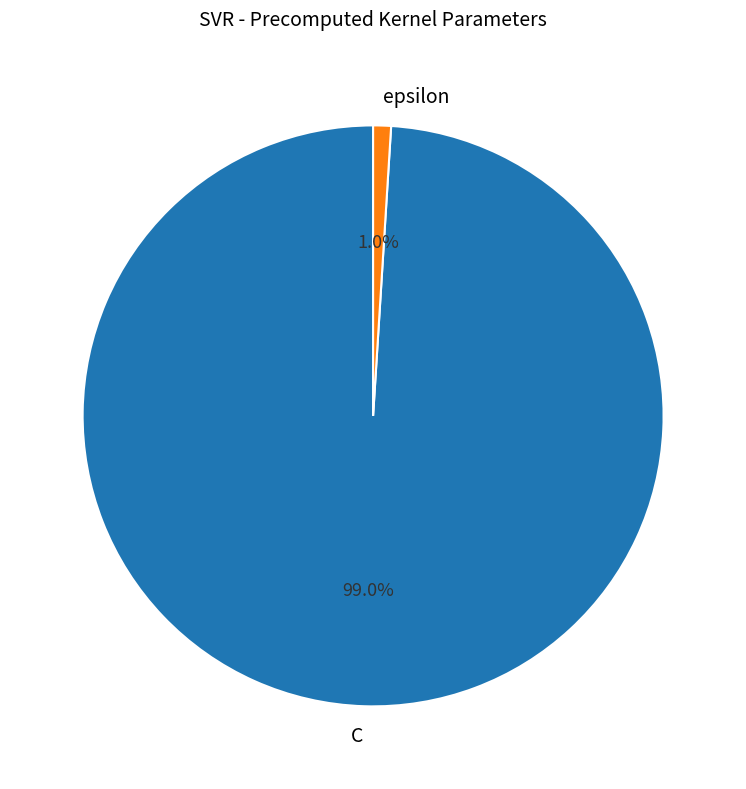

To the nearest percent, what is the difference between the largest and smallest slice percentages?

98%